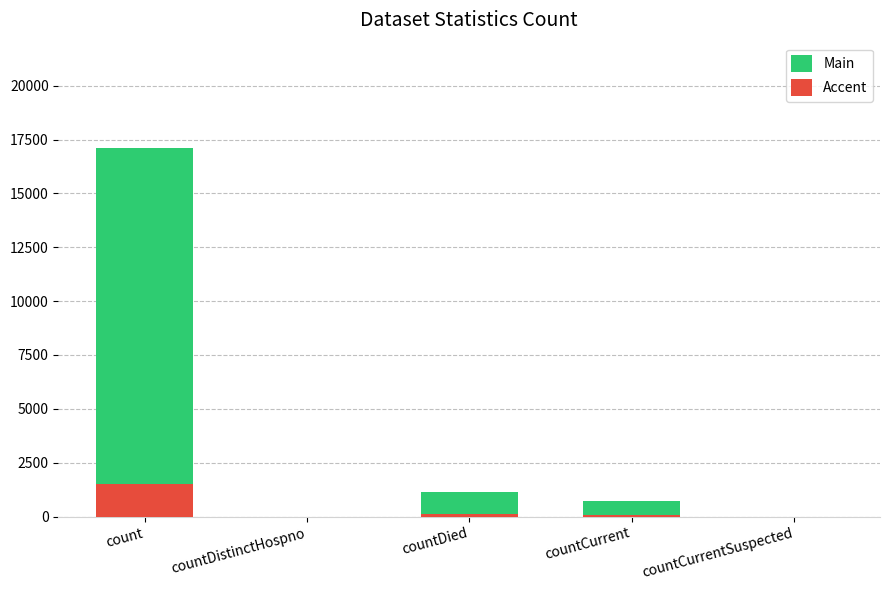

Rank the series at count from highest to lowest value.

Main, Accent